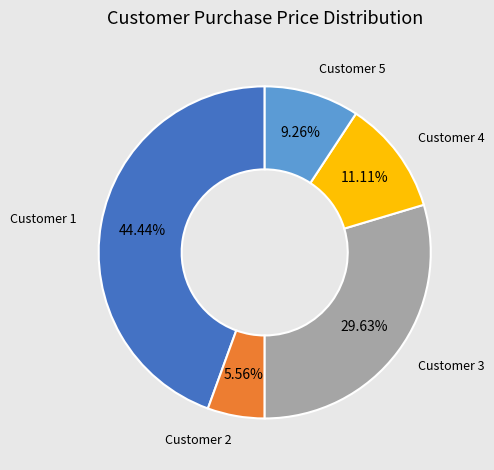

Does any single category account for the majority?

No